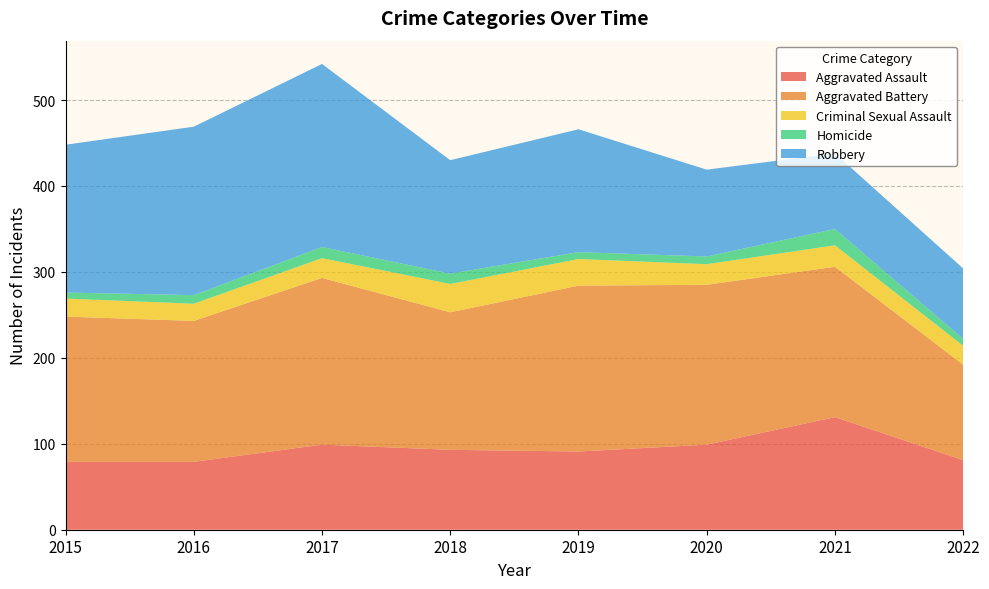

Reading left to right, list all the values displayed in this chart.

Aggravated Assault: 79	79	99	93	91	99	131	81
Aggravated Battery: 169	164	194	160	193	186	175	111
Criminal Sexual Assault: 21	20	23	33	31	24	25	22
Homicide: 7	10	13	12	8	9	19	8
Robbery: 172	196	213	132	143	101	88	82